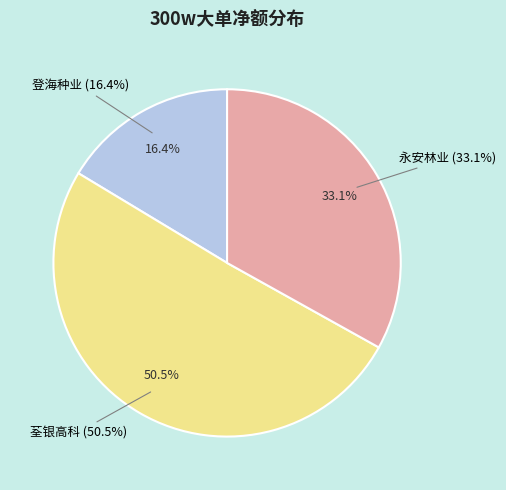

To the nearest percent, what is the combined percentage of 荃银高科 and 永安林业?

84%